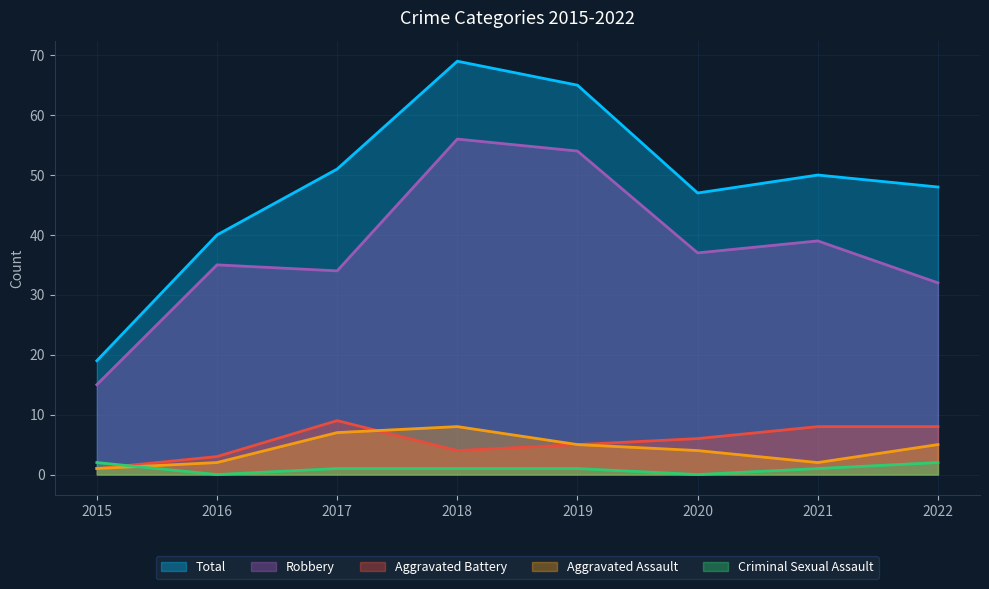

Which label corresponds to the smallest value in the chart?

2016